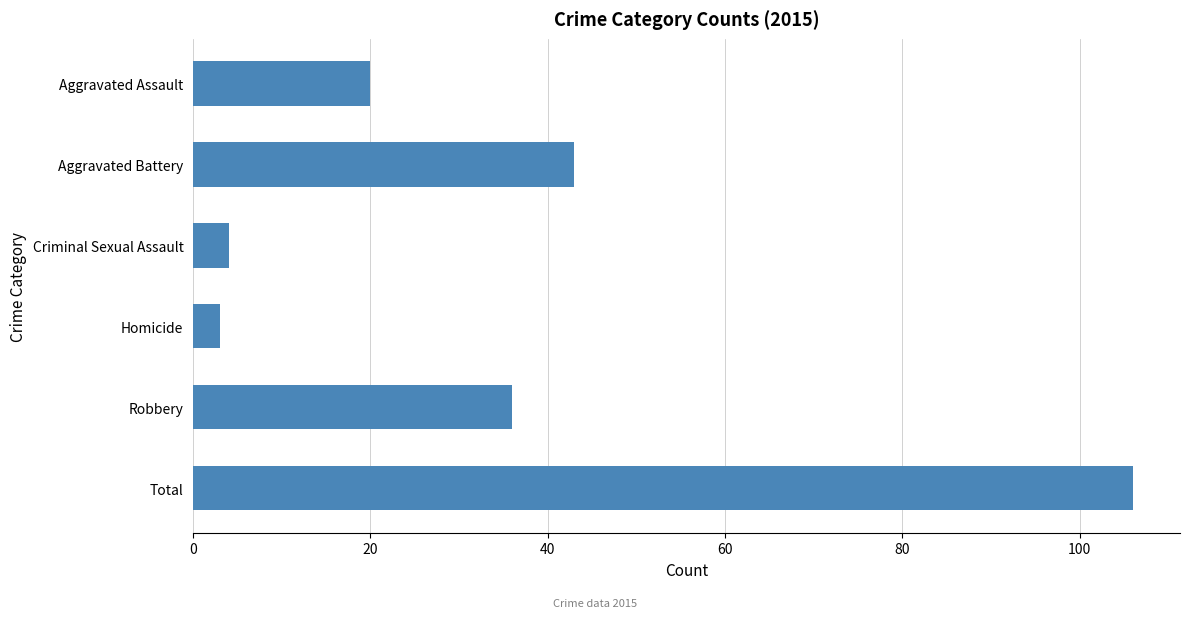

The chart shows a value of 106 at Total. True or false?

True